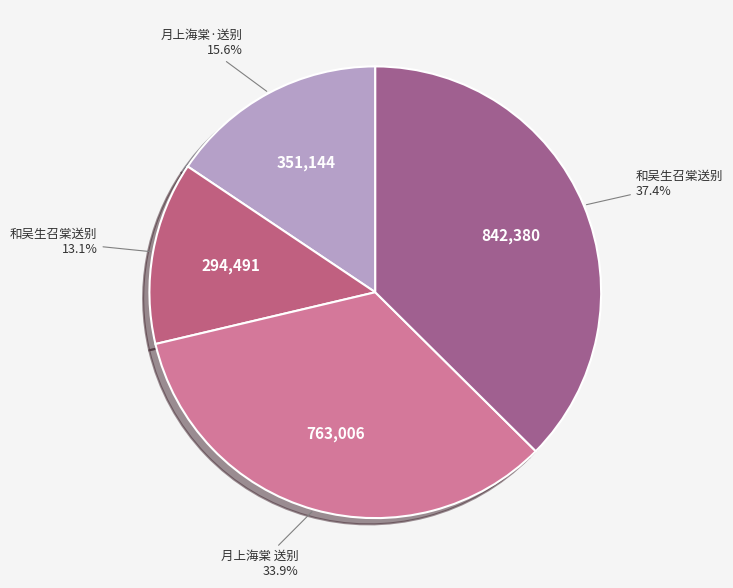

Is there a majority slice in this chart?

No